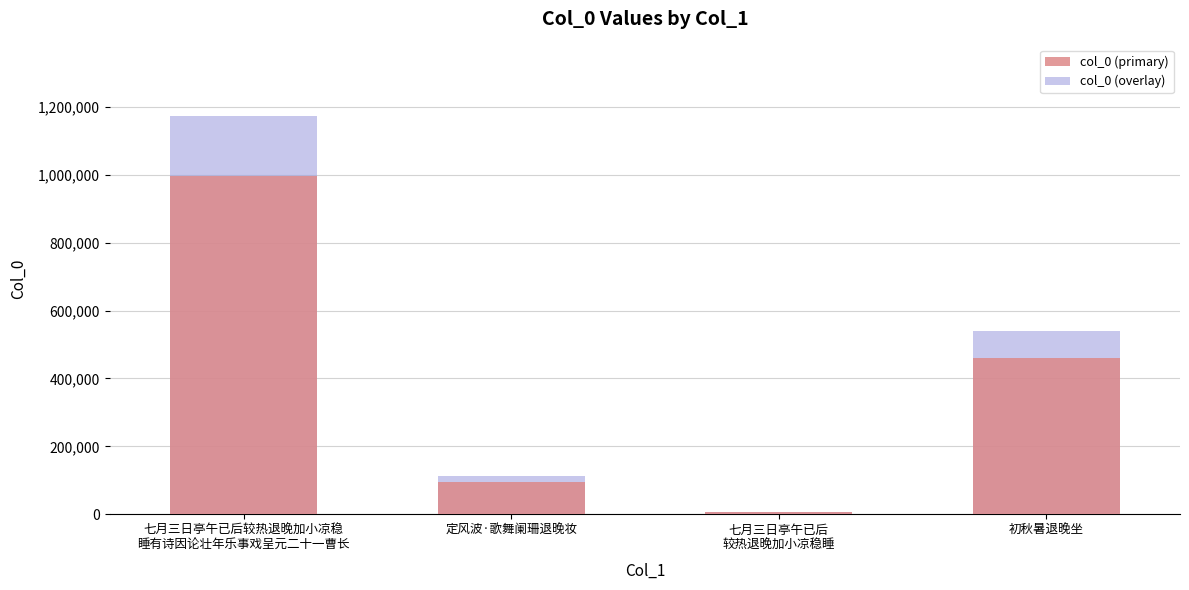

Which series has the widest spread of values?

col_0 (overlay)